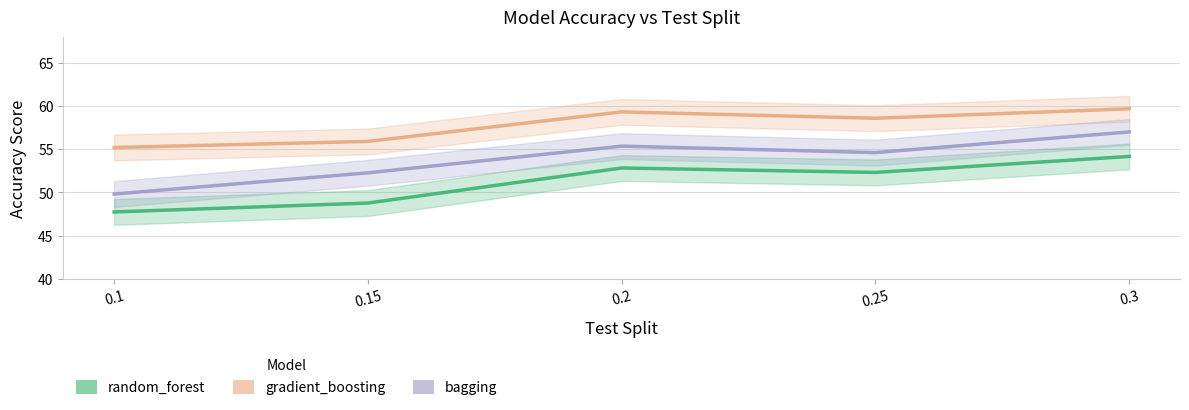

Is this an area chart (filled region under the line)?

No